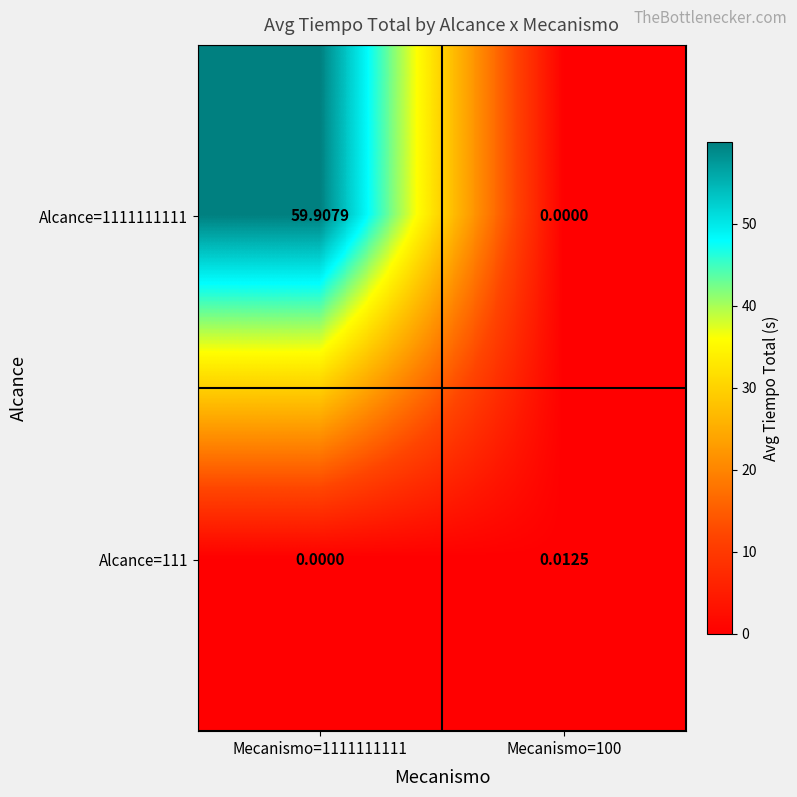

Is the value of Alcance=1111111111 at Mecanismo=1111111111 greater than the value of Alcance=111 at Mecanismo=100?

Yes